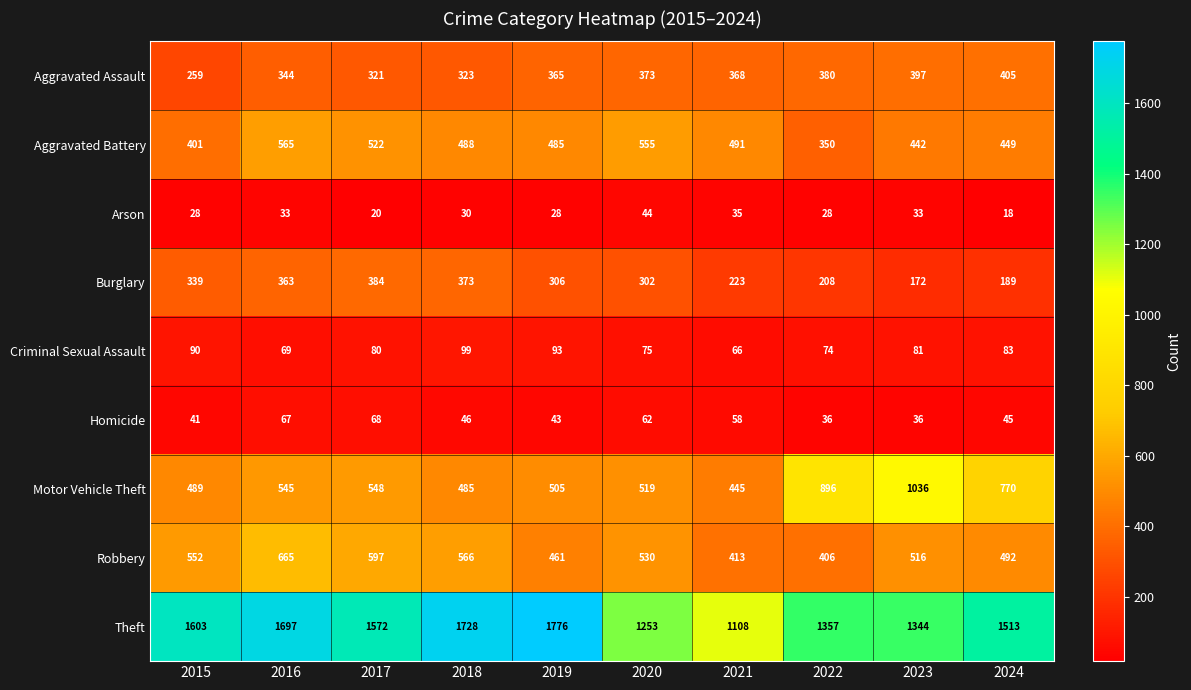

Count the number of categories in the chart.

10